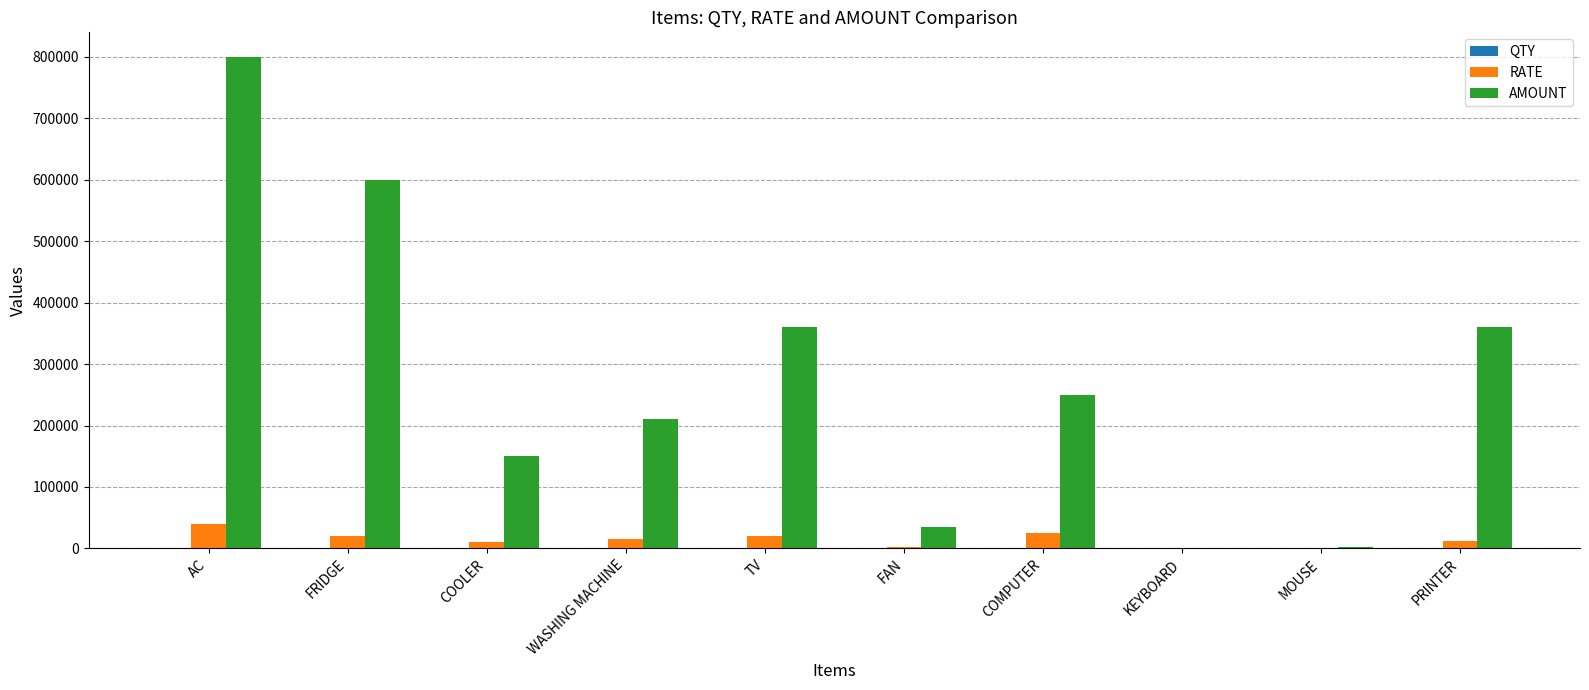

Between COOLER and FAN, which series saw the biggest shift?

AMOUNT